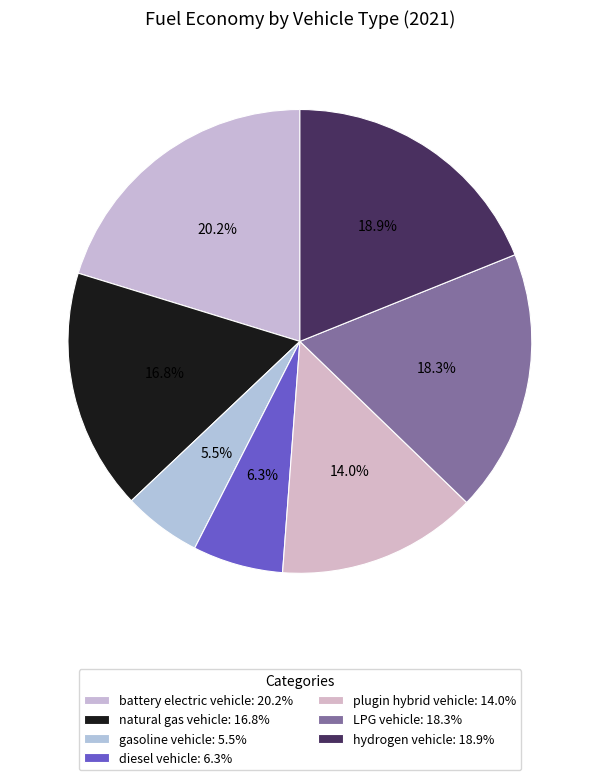

Is there a majority slice in this chart?

No